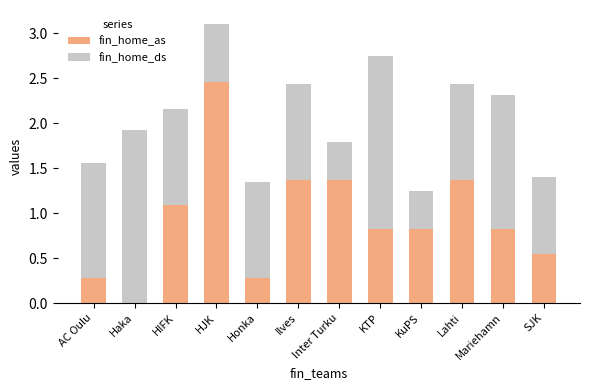

Are the bars grouped side by side (vs. stacked)?

No